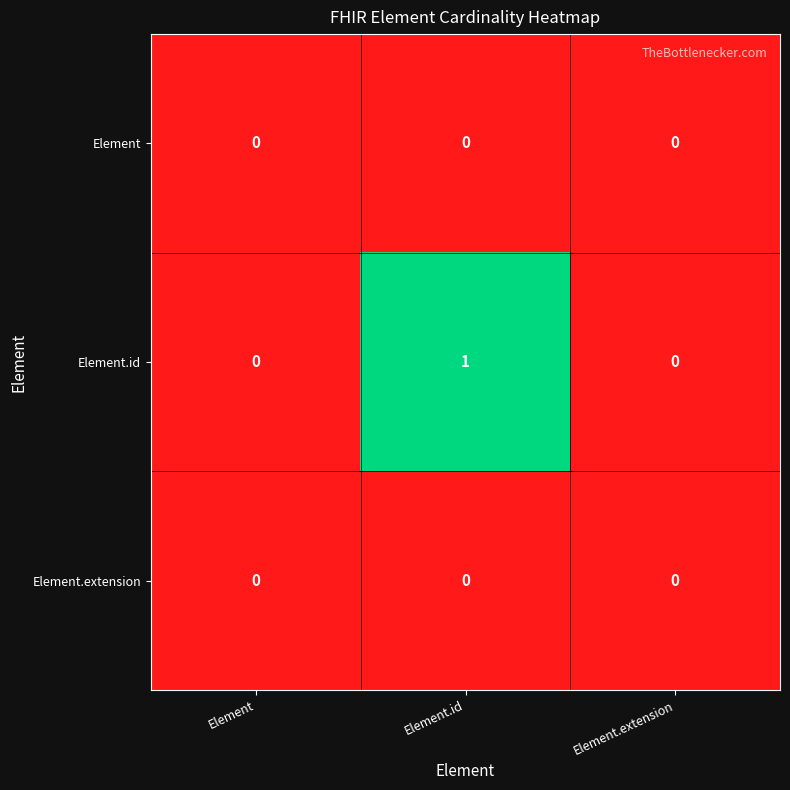

Reading left to right, extract all data points from this chart.

Element: Element=0	Element.id=0	Element.extension=0
Element.id: Element=0	Element.id=1	Element.extension=0
Element.extension: Element=0	Element.id=0	Element.extension=0